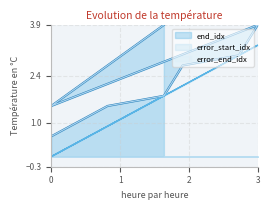

The error_start_idx series shows -1.5 at 0. True or false?

False